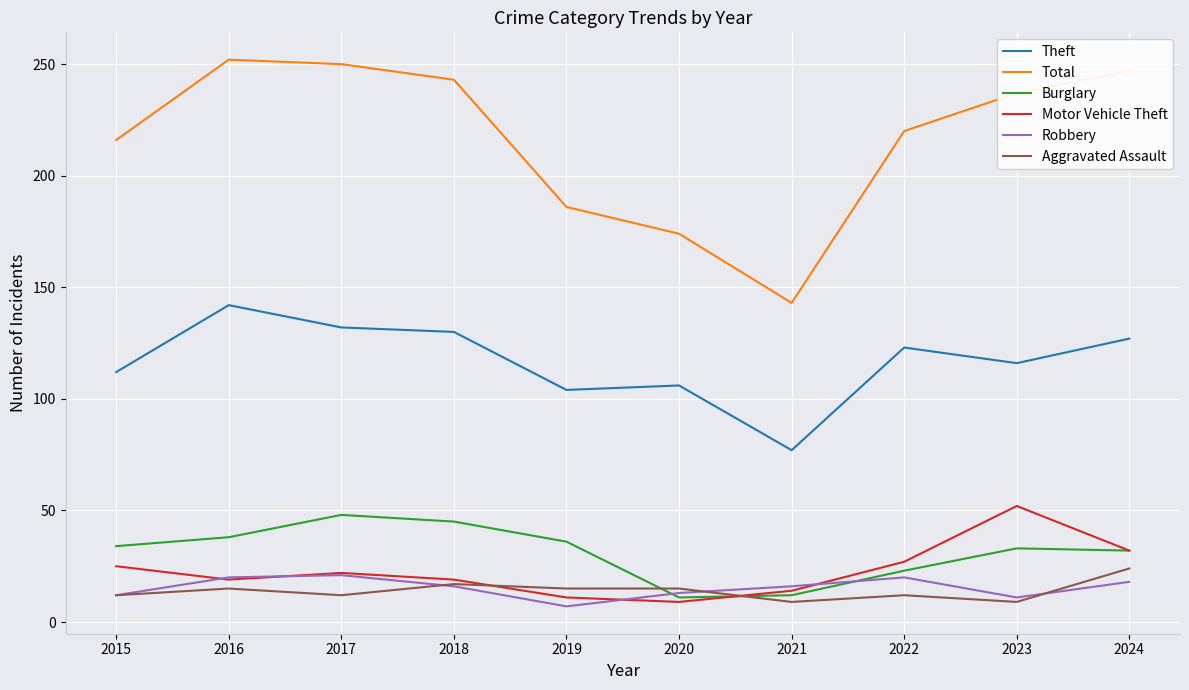

Which series has the largest total across all categories?

Total